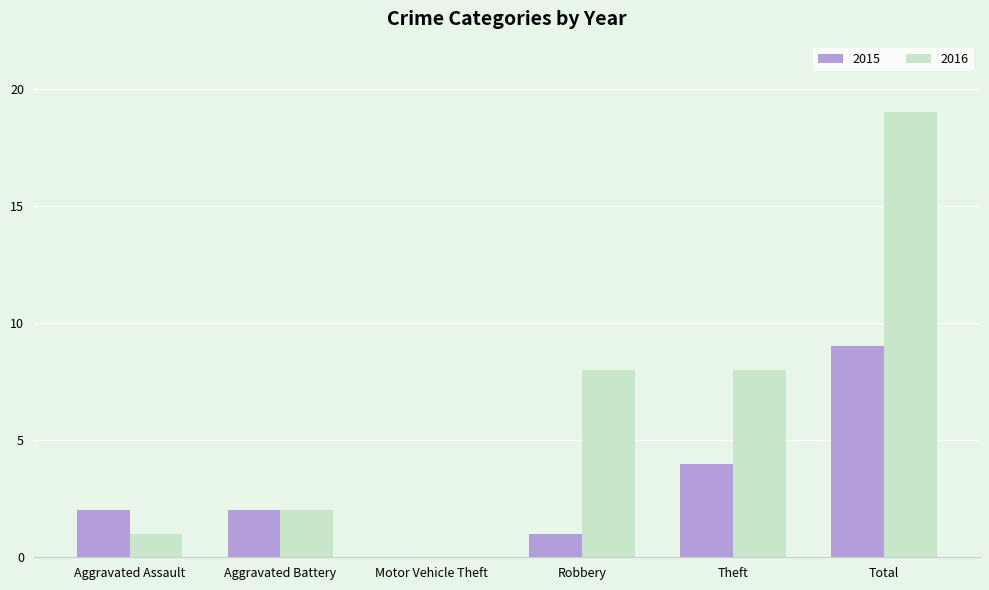

Reading left to right, list all the values displayed in this chart.

2015: 2	2	0	1	4	9
2016: 1	2	0	8	8	19